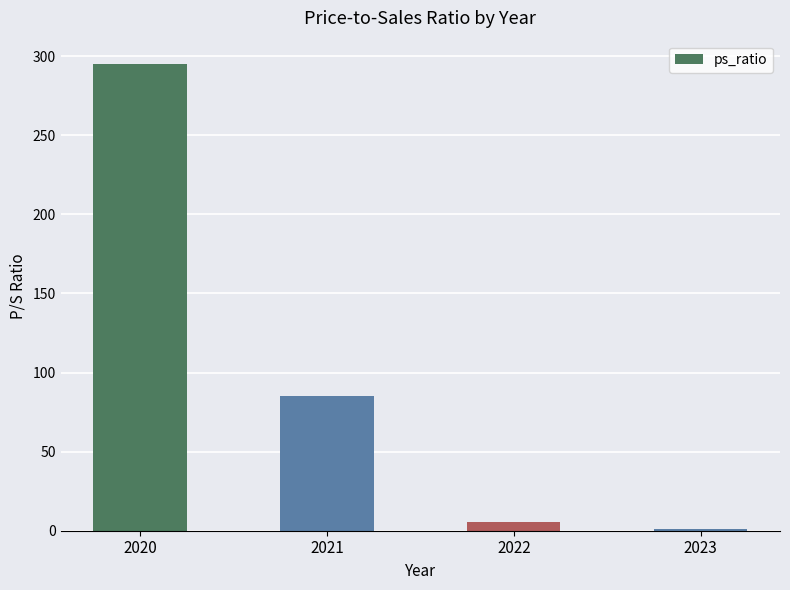

At which label is the value closest to 148?

2021